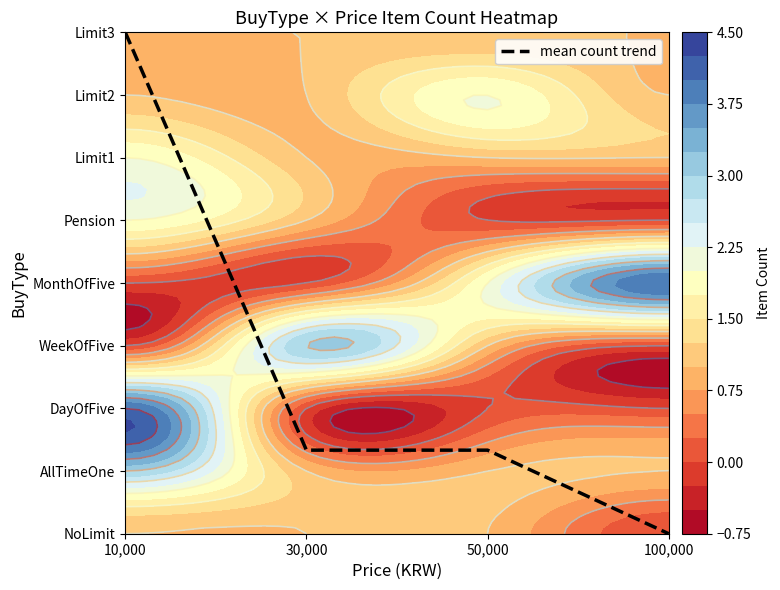

What is the sum of the values at 30,000 and 10,000?

9.3